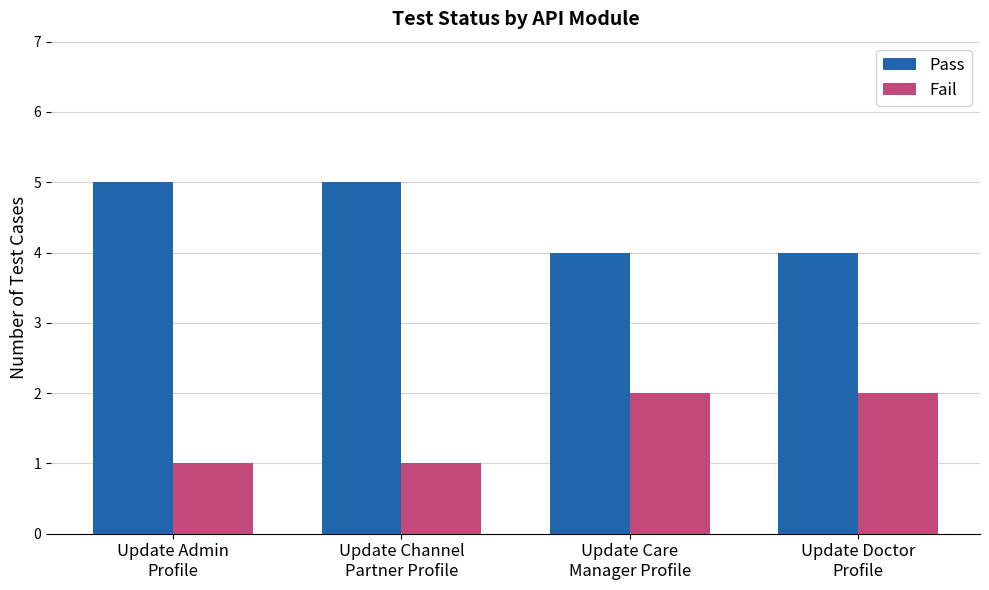

What is the minimum value for Pass?

4